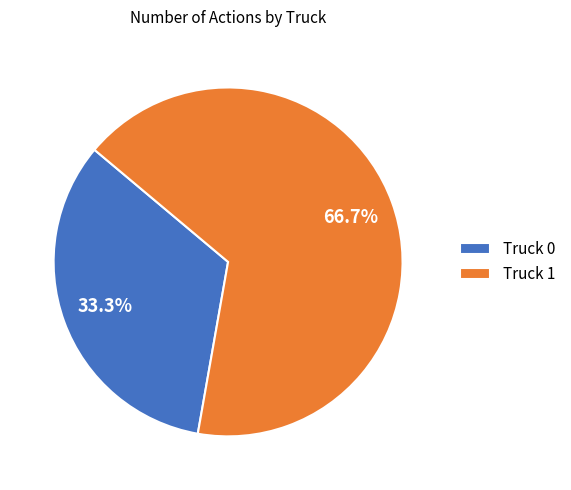

True or false: Truck 1 accounts for 67% of the total.

True